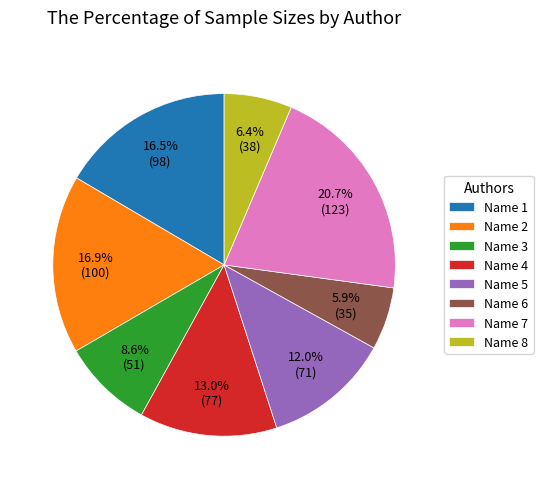

To the nearest percent, what is the difference between the largest and smallest slice percentages?

15%